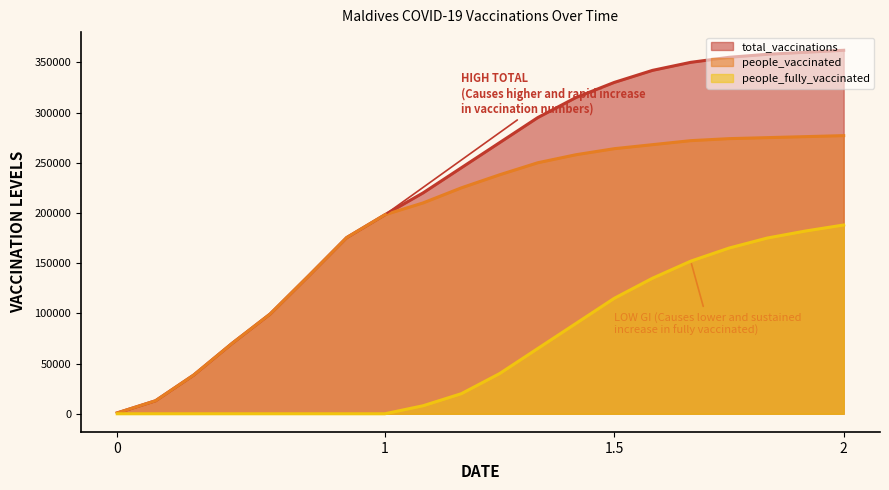

How many data points in people_vaccinated are above 238000?

9